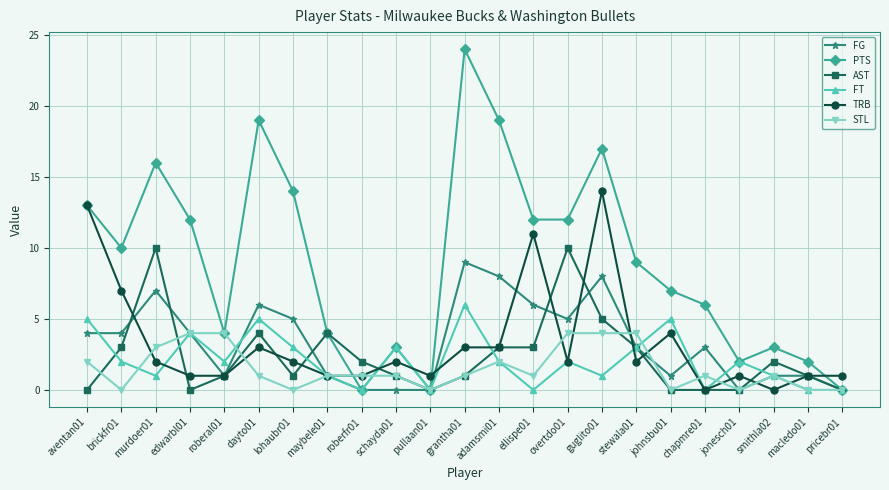

At which category does AST reach its first local peak?

murdoer01